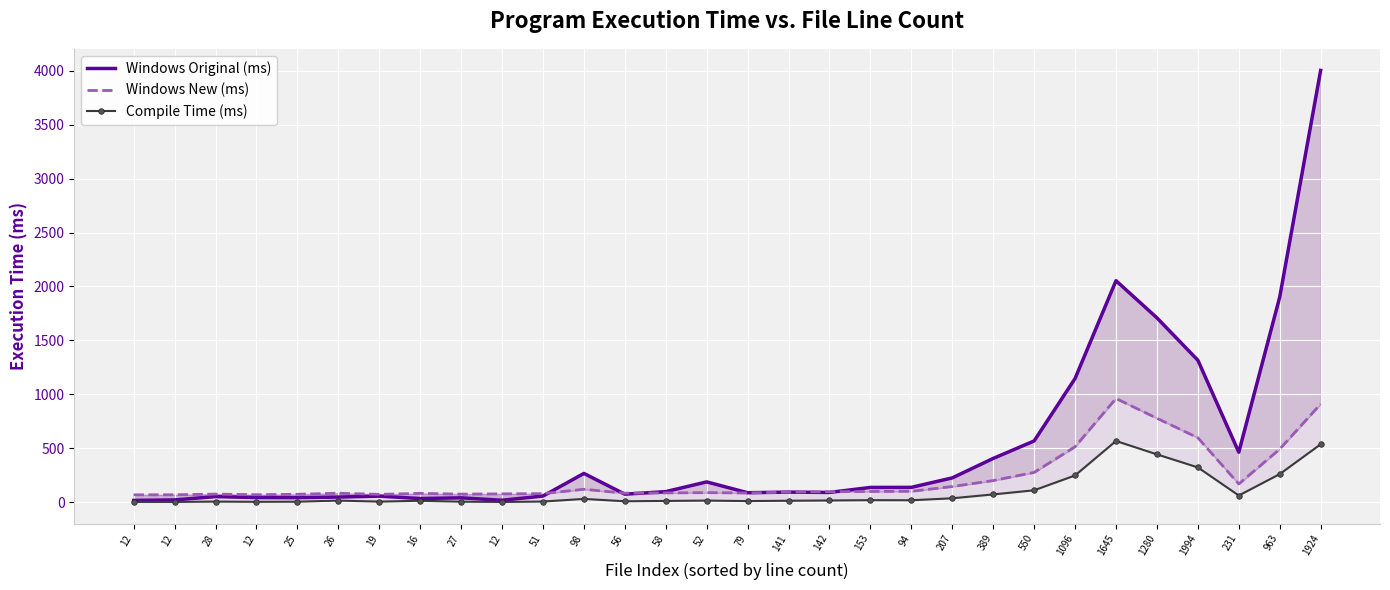

Rank the series by their average value, from highest to lowest.

Windows Original (ms), Windows New (ms), Compile Time (ms)